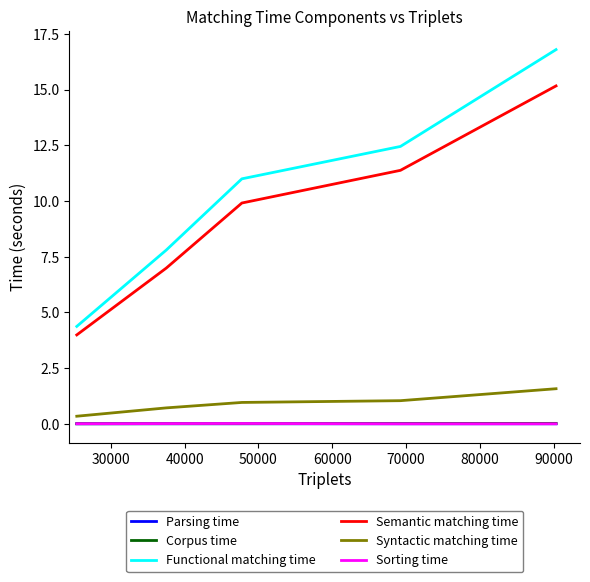

True or false: Corpus time and Parsing time cross at least once.

False